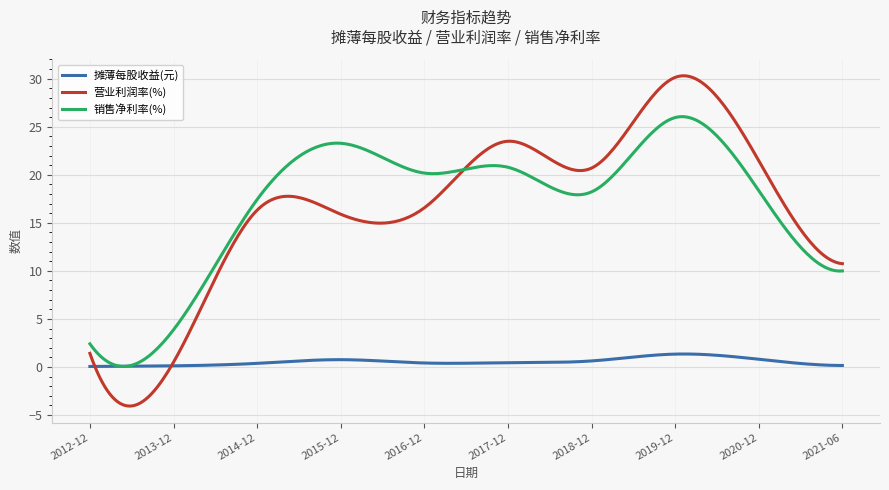

Which series has the largest range (max minus min)?

营业利润率(%)